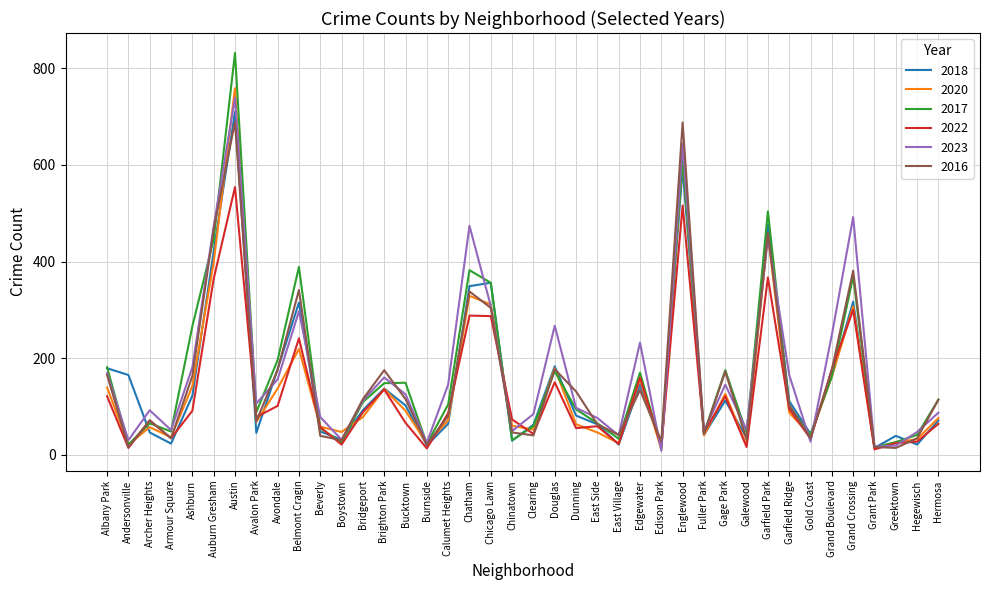

What value does the 2020 series have at Archer Heights?

57